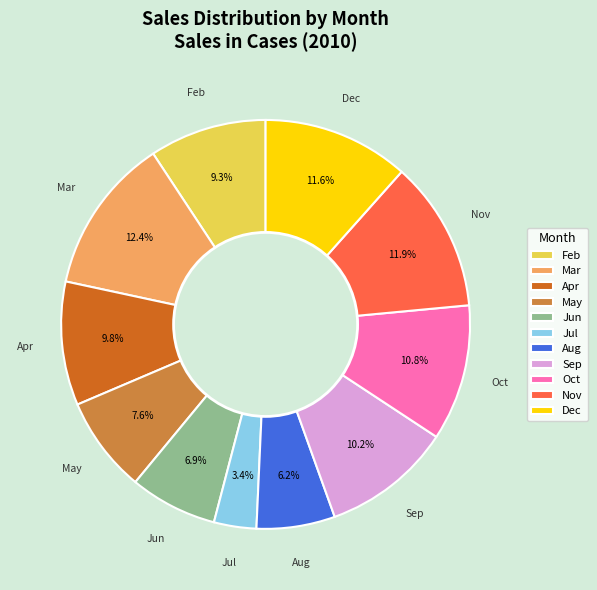

Which has a higher value, Mar or Apr?

Mar